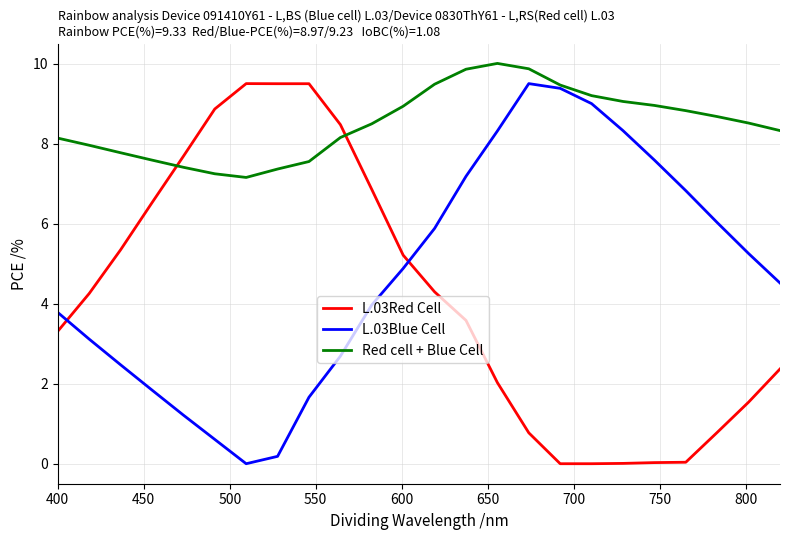

What is the maximum value shown in the chart?

10.0